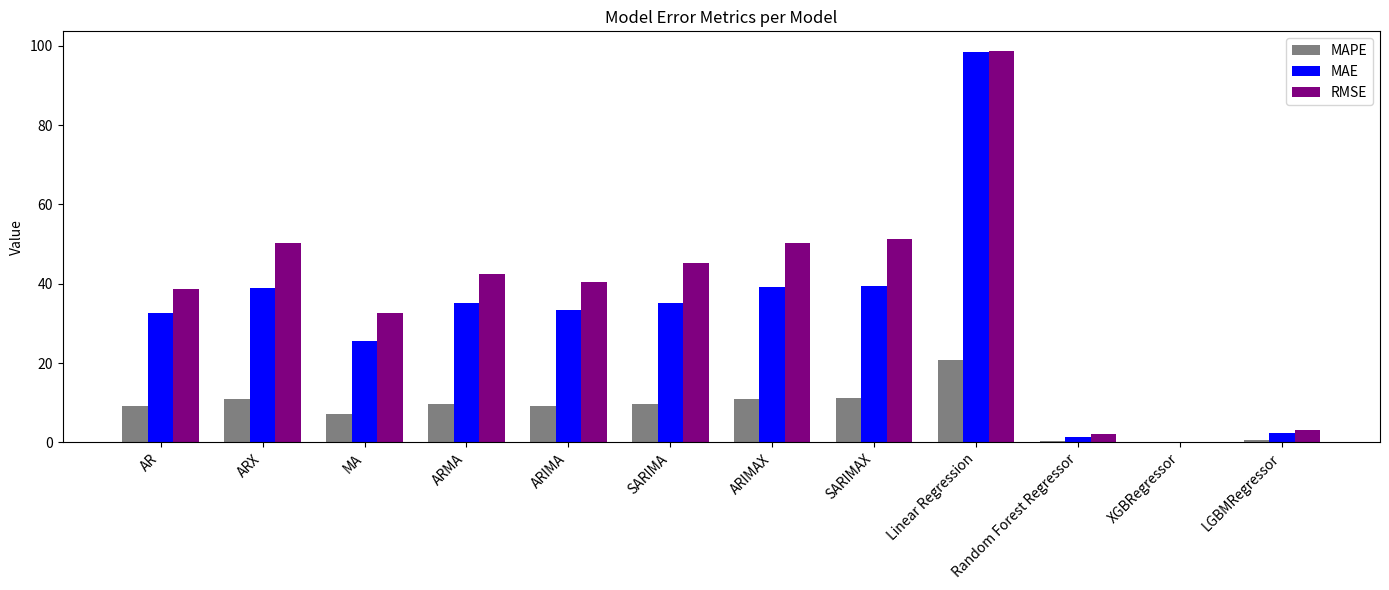

The MAPE series shows 7.3 at MA. True or false?

True